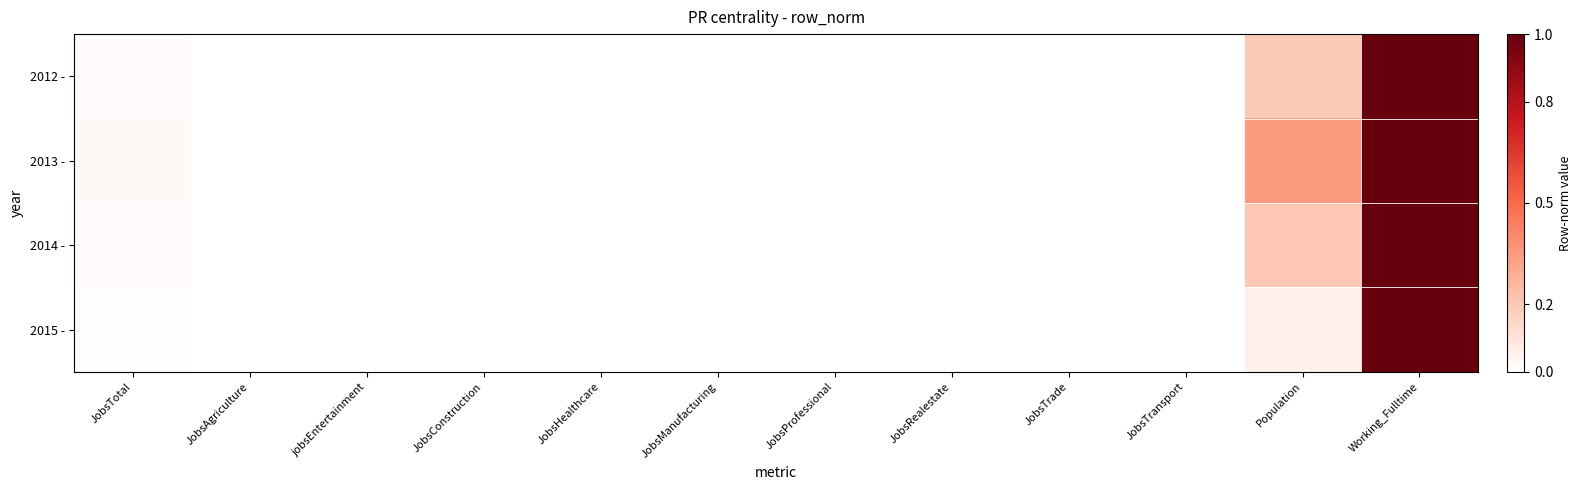

Reading left to right, transcribe all the data shown in this chart.

2012 -: JobsTotal=0.0	JobsAgriculture=0.0	jobsEntertainment=0.0	JobsConstruction=0.0	JobsHealthcare=0.0	JobsManufacturing=0.0	JobsProfessional=0.0	JobsRealestate=0.0	JobsTrade=0.0	JobsTransport=0.0	Population=0.2	Working_Fulltime=1.0
2013 -: JobsTotal=0.0	JobsAgriculture=0.0	jobsEntertainment=0.0	JobsConstruction=0.0	JobsHealthcare=0.0	JobsManufacturing=0.0	JobsProfessional=0.0	JobsRealestate=0.0	JobsTrade=0.0	JobsTransport=0.0	Population=0.3	Working_Fulltime=1.0
2014 -: JobsTotal=0.0	JobsAgriculture=0.0	jobsEntertainment=0.0	JobsConstruction=0.0	JobsHealthcare=0.0	JobsManufacturing=0.0	JobsProfessional=0.0	JobsRealestate=0.0	JobsTrade=0.0	JobsTransport=0.0	Population=0.2	Working_Fulltime=1.0
2015 -: JobsTotal=0.0	JobsAgriculture=0.0	jobsEntertainment=0.0	JobsConstruction=0.0	JobsHealthcare=0.0	JobsManufacturing=0.0	JobsProfessional=0.0	JobsRealestate=0.0	JobsTrade=0.0	JobsTransport=0.0	Population=0.1	Working_Fulltime=1.0